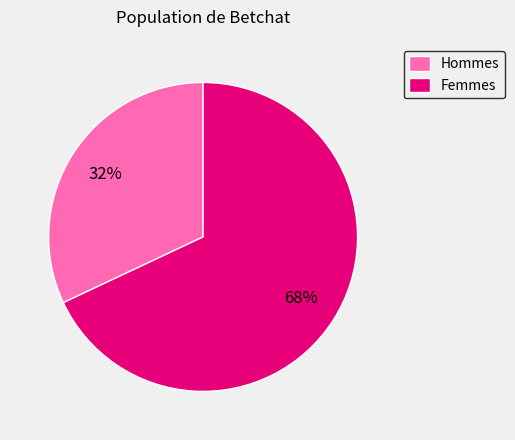

What percentage is the Hommes slice, to the nearest percent?

32%